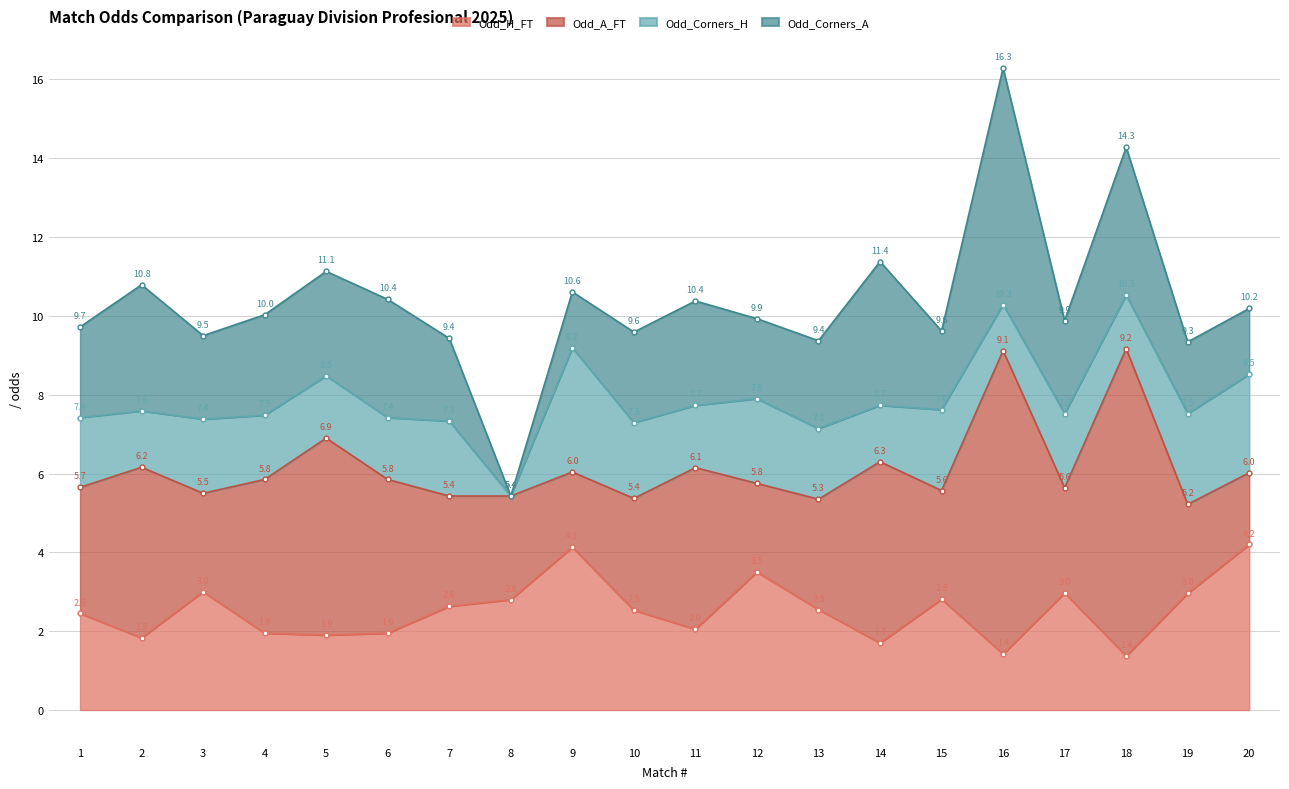

What is the maximum value for Odd_H_FT?

4.2